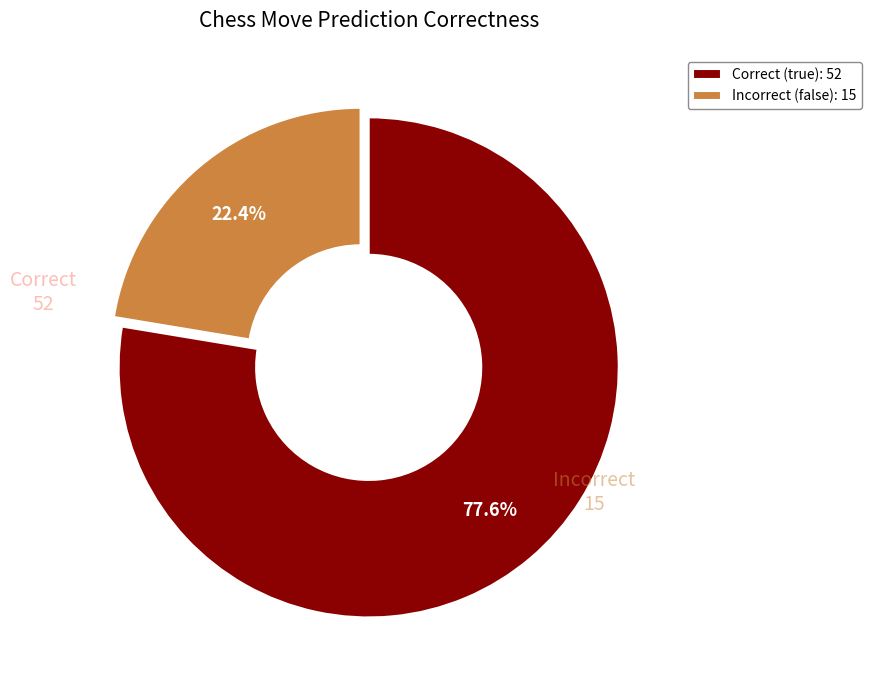

What is the smallest slice in the pie chart?

Incorrect (false): 15